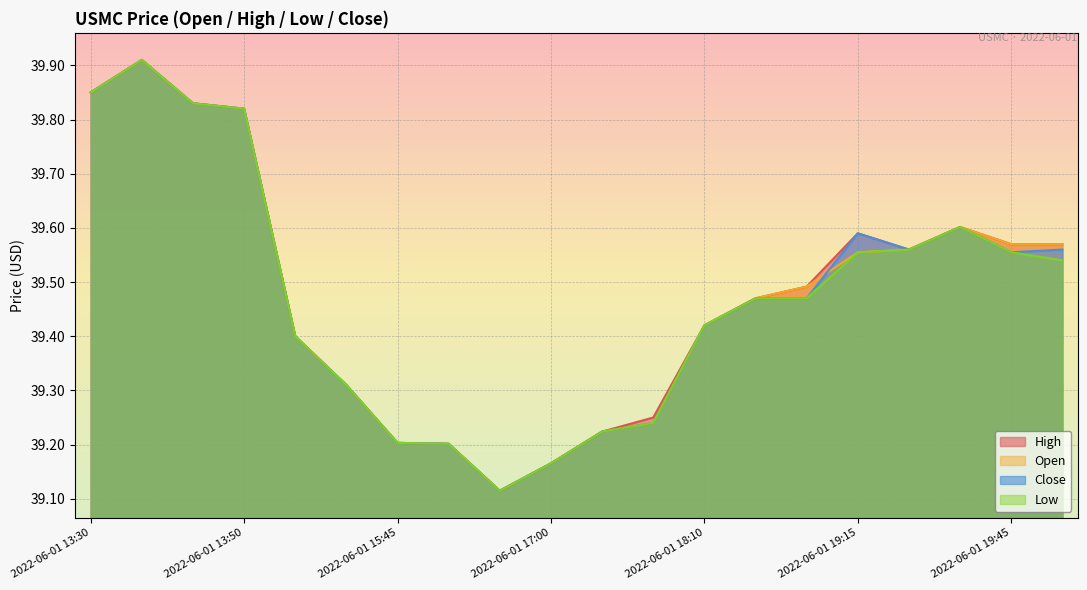

Does the chart display data point markers on the line(s)?

No